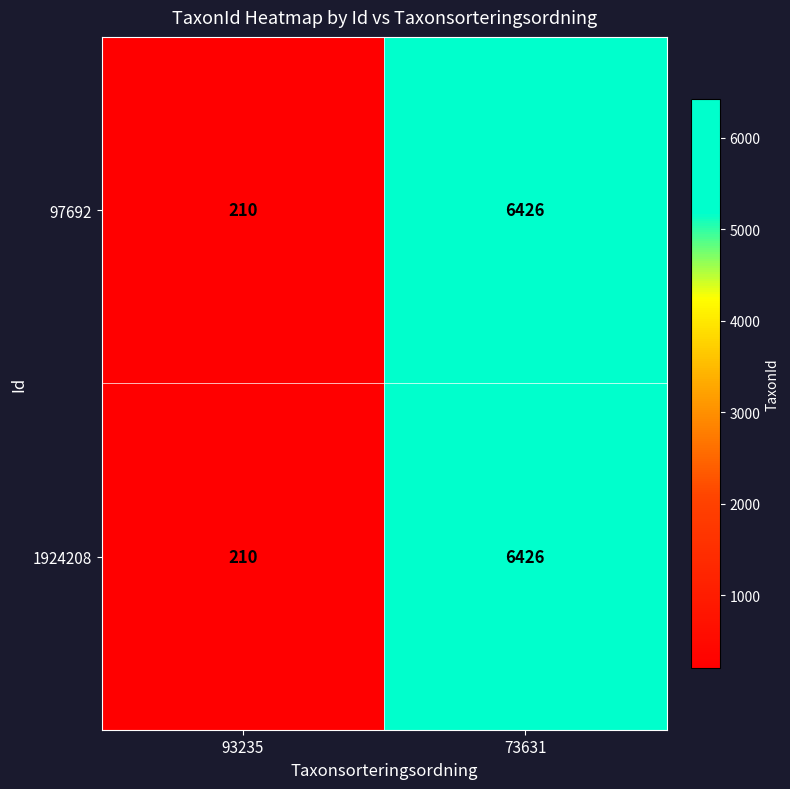

Reading left to right, extract all data points from this chart.

97692: 93235=210	73631=6426
1924208: 93235=210	73631=6426